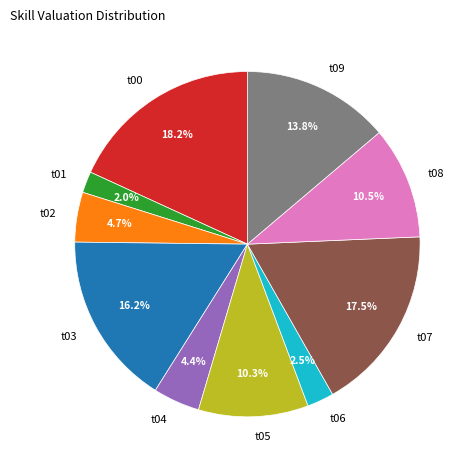

To the nearest percent, what is the difference between the largest and smallest slice percentages?

16%